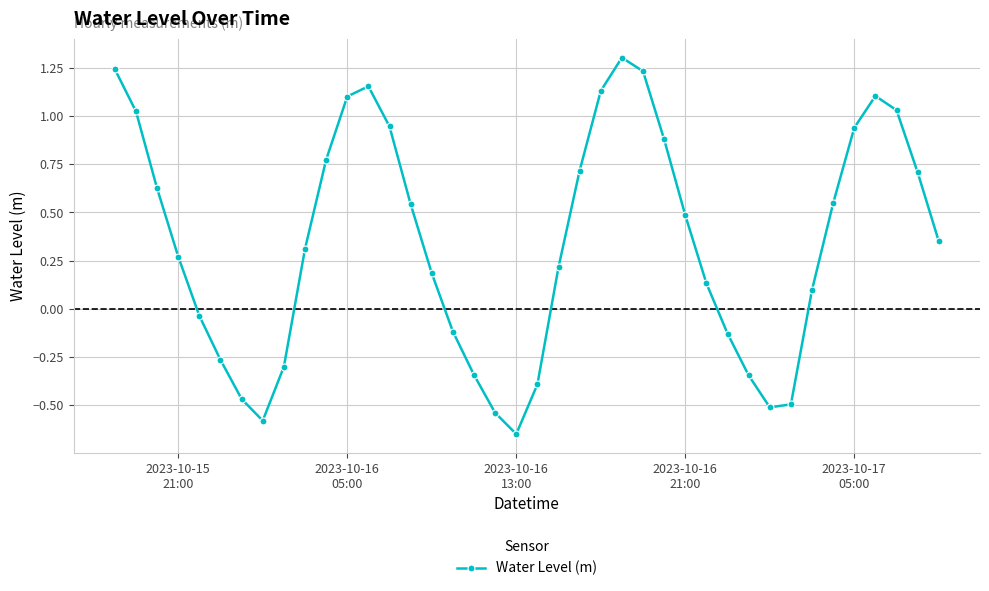

What is the maximum value shown in the chart?

1.3